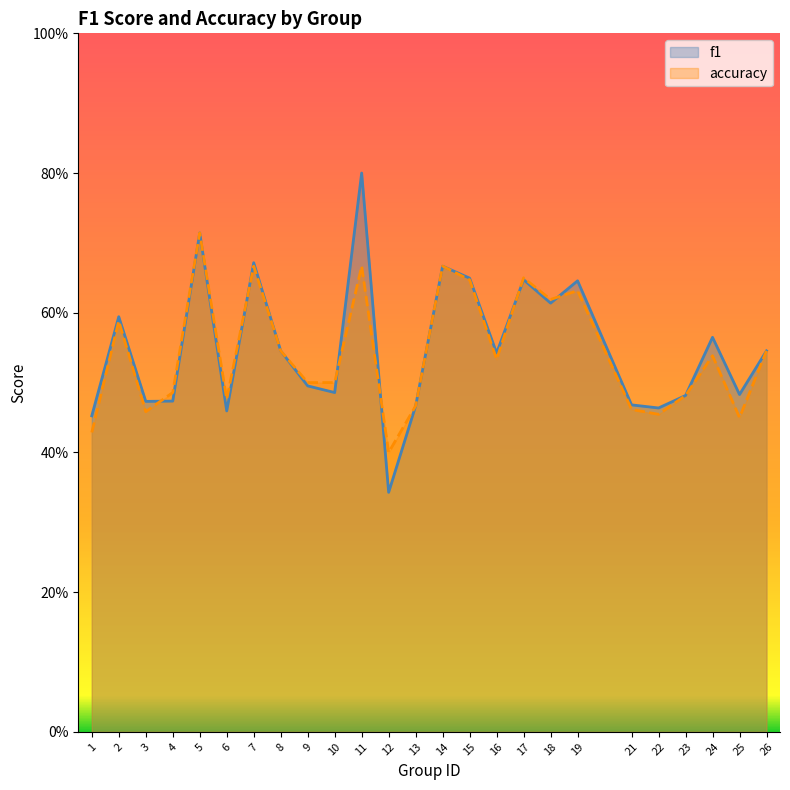

How many accuracy values are between 0 and 1?

25